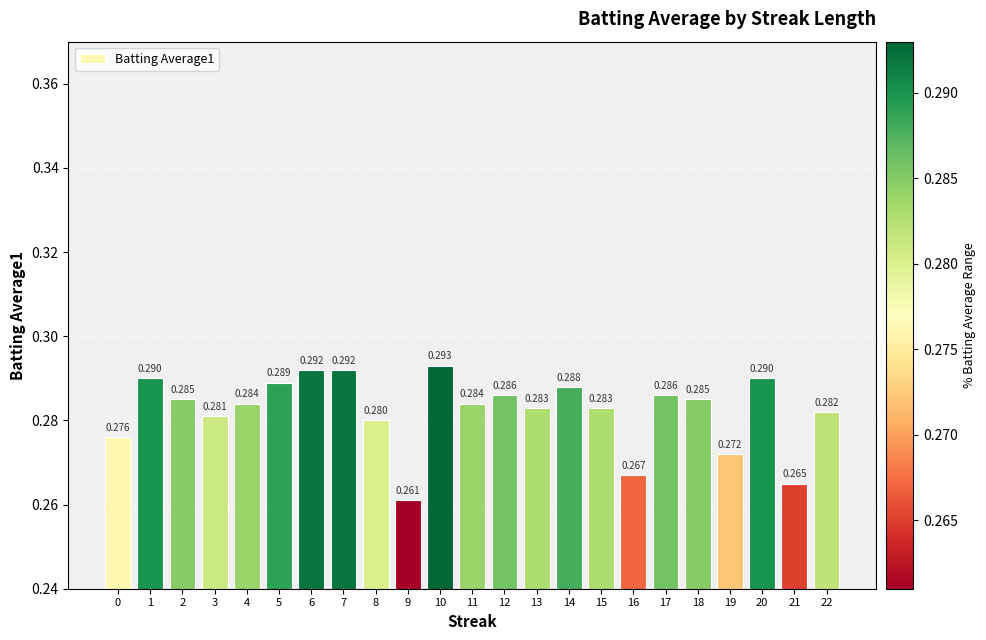

Which label corresponds to the largest value in the chart?

10